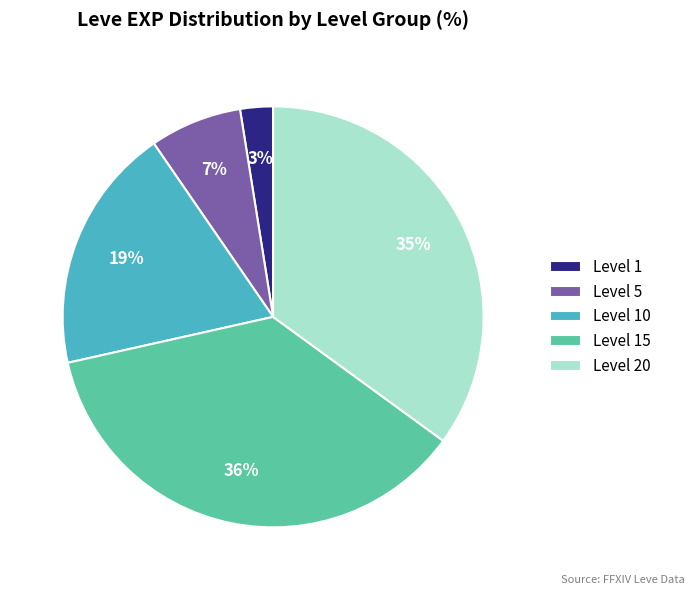

Is it true that Level 15 is 36% of the pie?

True